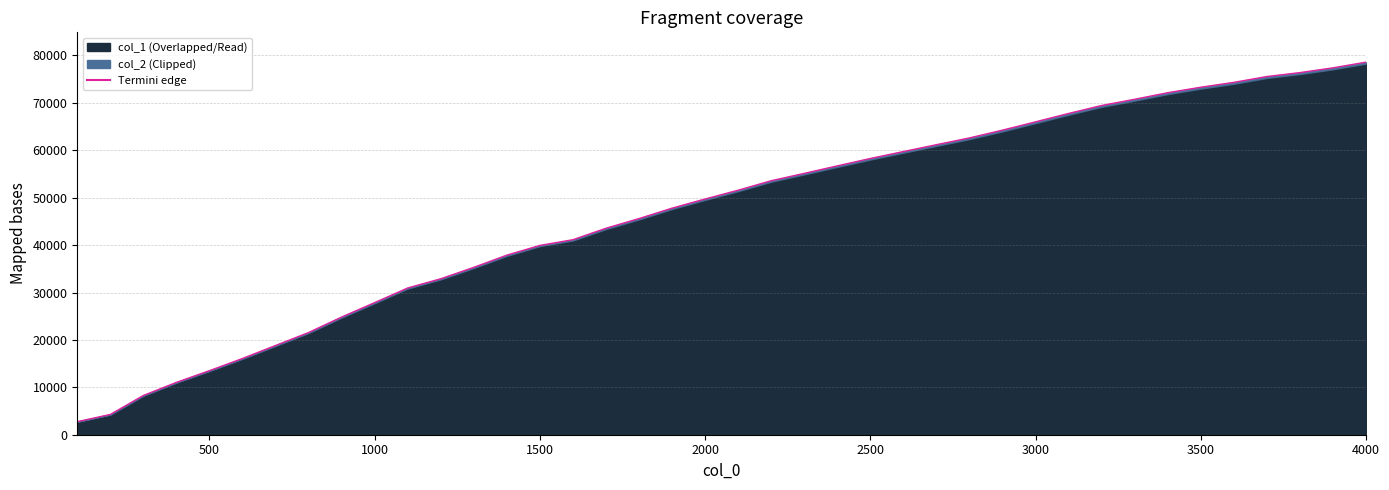

Which label corresponds to the largest value in the chart?

4000